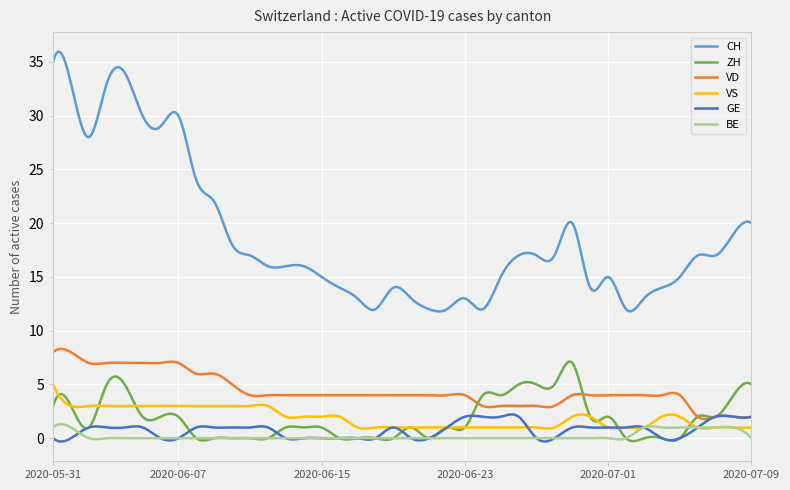

What is the maximum value shown in the chart?

36.0